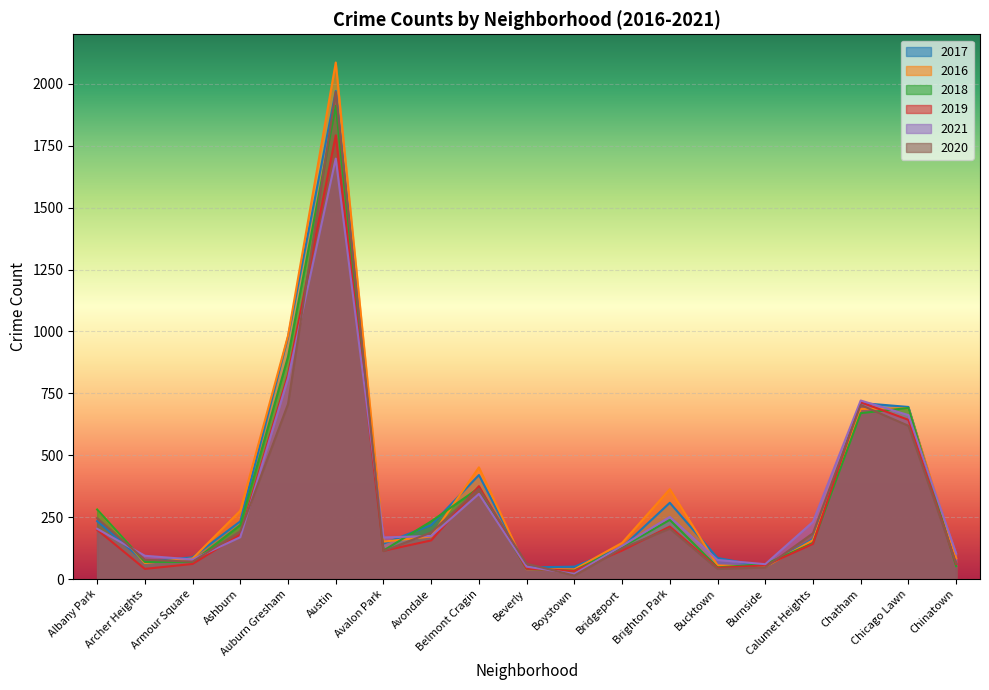

Reading left to right, what are all the values shown in this chart?

2017: 234	69	88	233	978	1971	143	218	420	47	50	128	308	85	50	162	711	695	63
2016: 282	65	83	276	983	2086	151	172	451	40	39	146	363	55	49	157	687	690	84
2018: 281	69	69	218	898	1911	115	233	368	41	34	129	239	47	60	145	670	691	52
2019: 199	41	61	180	826	1792	114	156	375	42	33	115	212	45	55	142	714	643	61
2021: 203	94	79	169	811	1698	168	174	344	50	21	134	251	77	60	231	721	662	103
2020: 246	78	70	193	707	1967	113	188	365	62	14	124	204	41	47	185	703	619	63